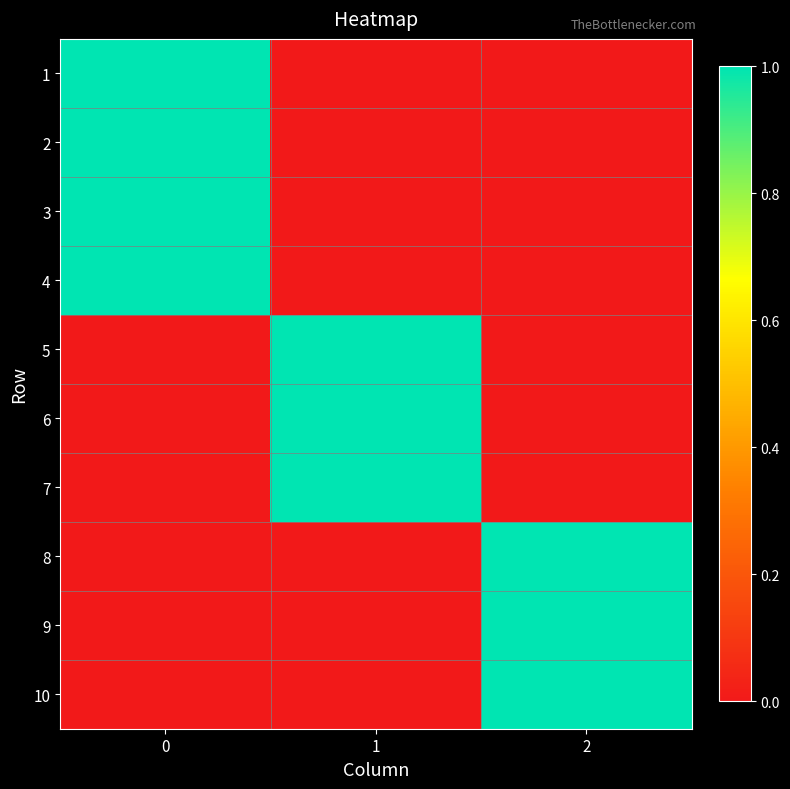

Reading right to left, extract all data points from this chart.

1: 2=0	1=0	0=1
2: 2=0	1=0	0=1
3: 2=0	1=0	0=1
4: 2=0	1=0	0=1
5: 2=0	1=1	0=0
6: 2=0	1=1	0=0
7: 2=0	1=1	0=0
8: 2=1	1=0	0=0
9: 2=1	1=0	0=0
10: 2=1	1=0	0=0